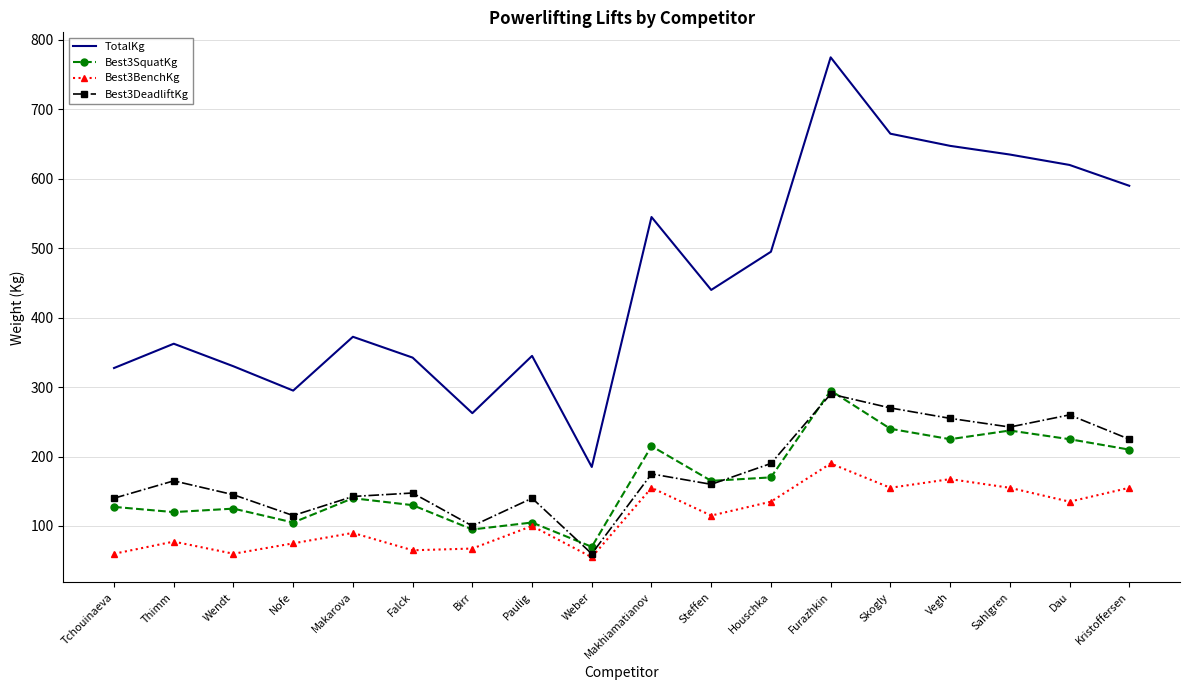

Which category has the lowest value in the Best3SquatKg series?

Weber